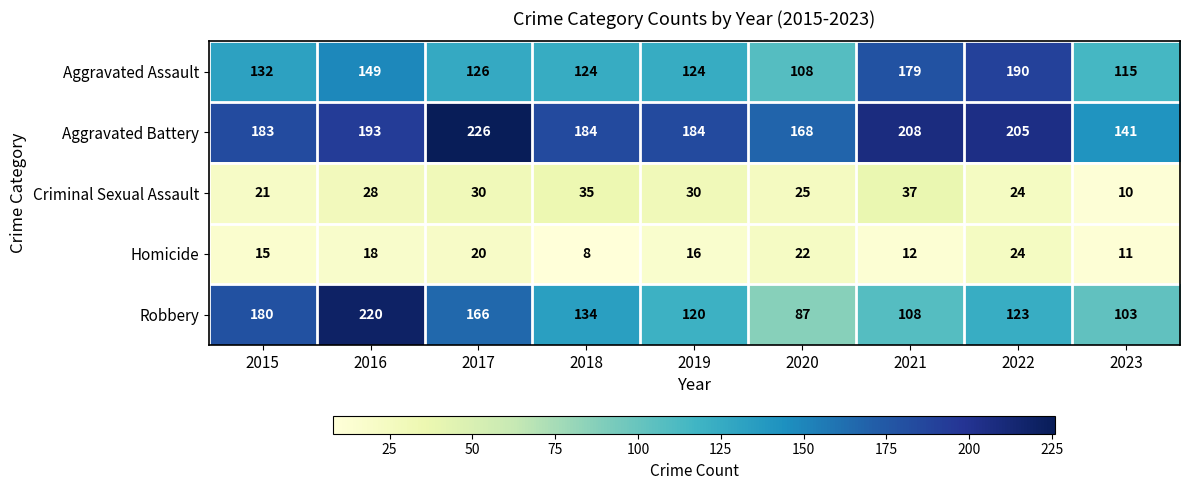

Between 2018 and 2021, which series saw the biggest shift?

Aggravated Assault